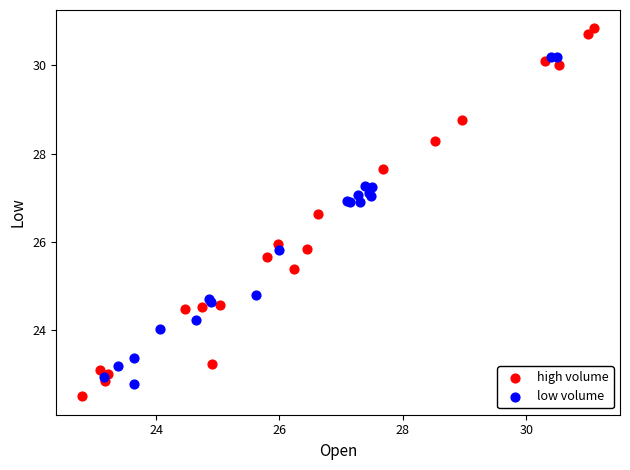

What are all the series names shown in the legend?

high volume, low volume